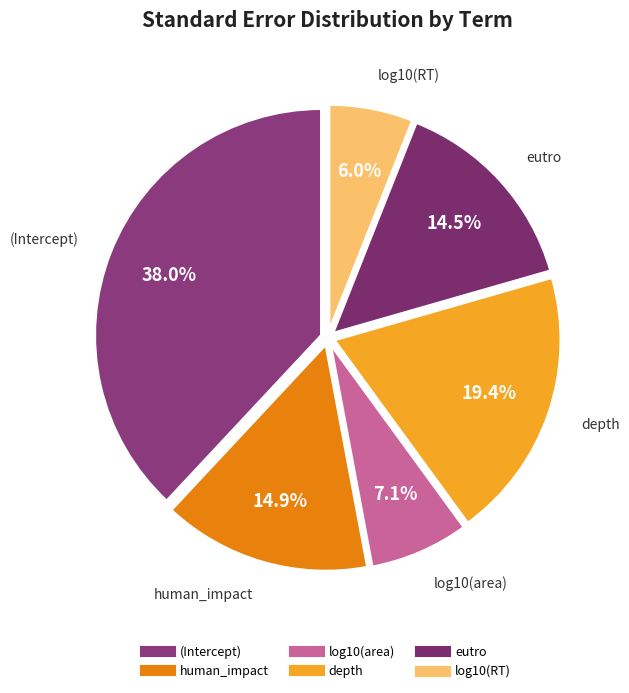

To the nearest percent, what is the difference between the largest and smallest slice percentages?

32%